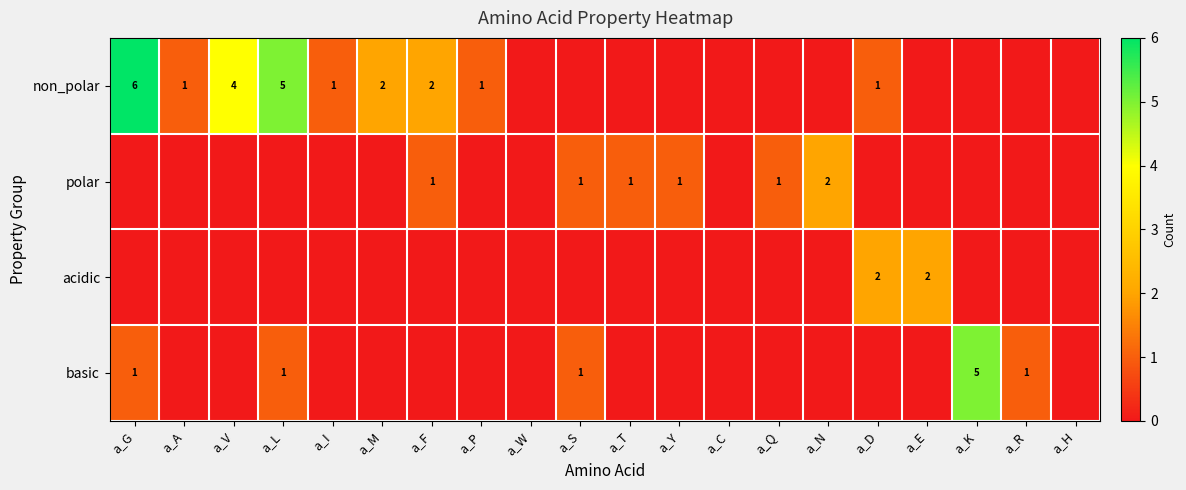

The value of basic at a_G is 1. True or false?

True